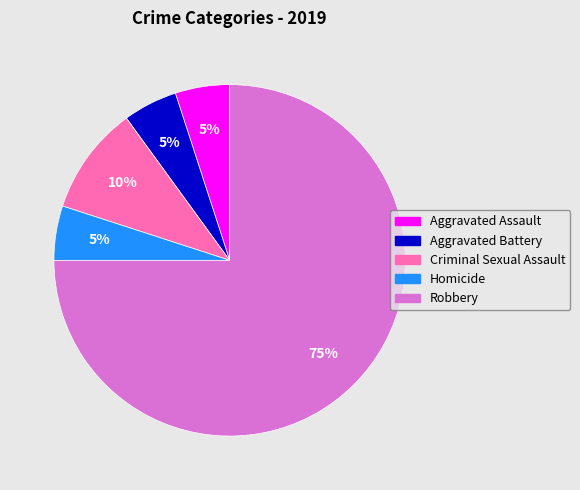

Between Robbery and Aggravated Assault, which is larger?

Robbery